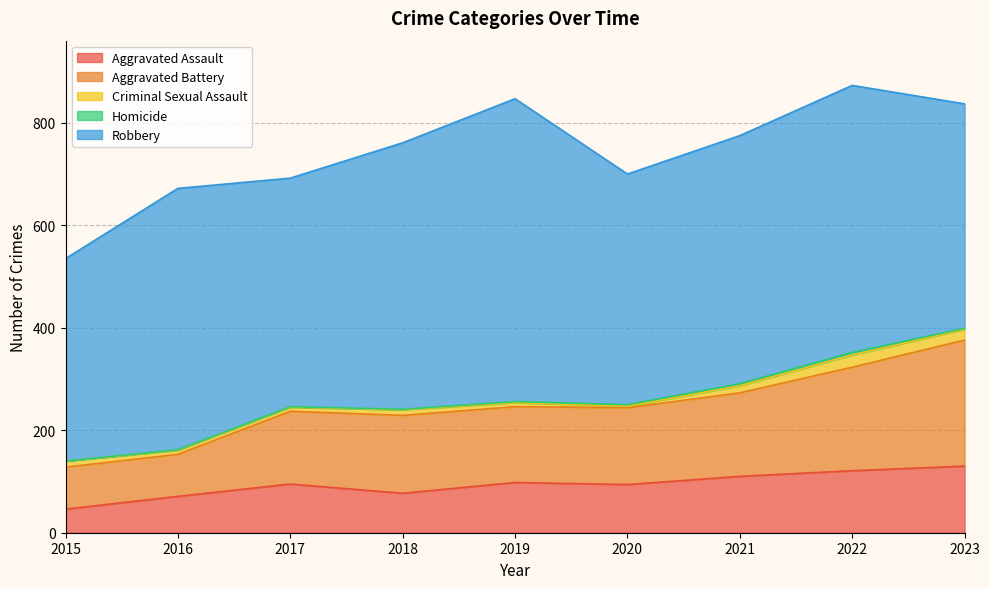

What is the maximum value shown in the chart?

591